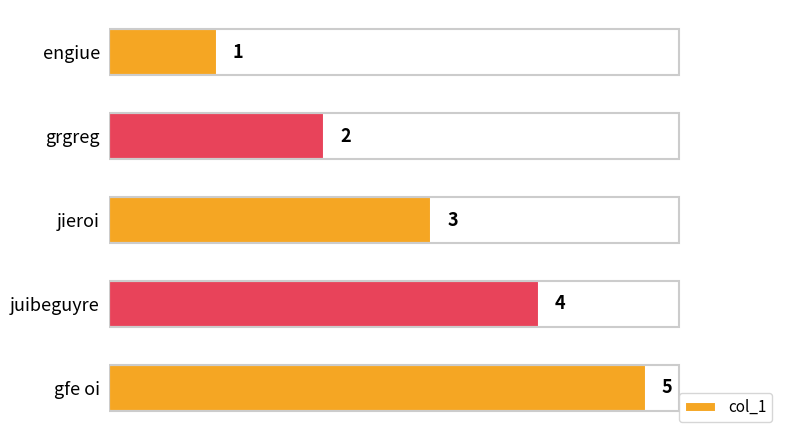

At which category does the chart reach its peak across all series?

gfe oi